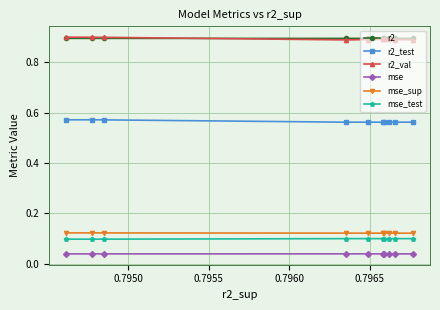

Count the mse_sup values in the range 0 to 1.

10